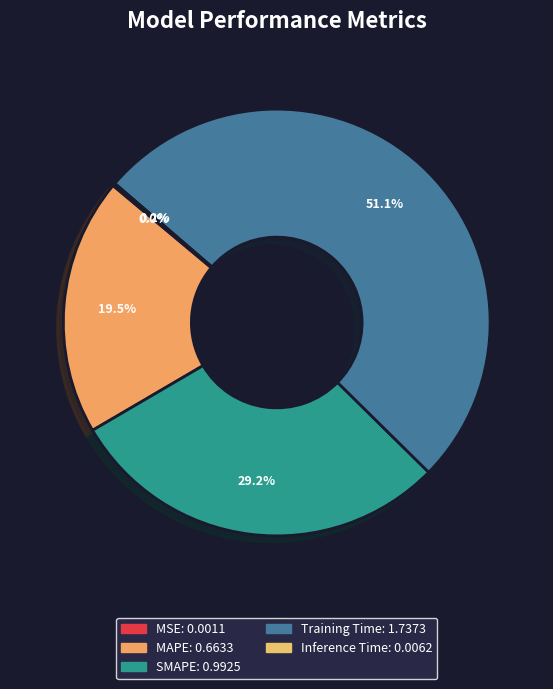

True or false: Inference Time accounts for 9% of the total.

False